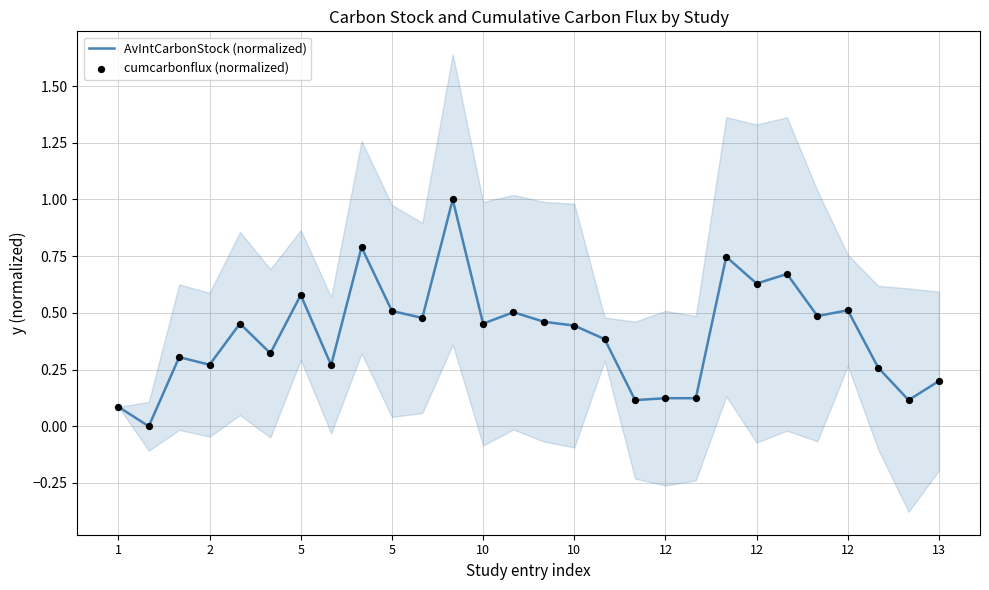

Which series has the largest total across all categories?

cumcarbonflux (normalized)